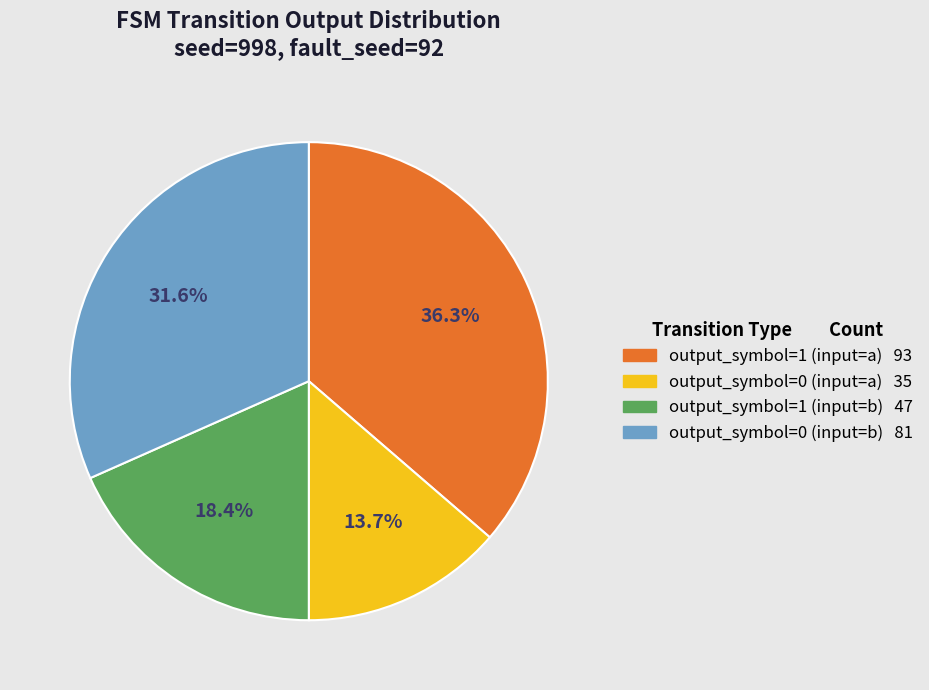

Which has a higher value, output_symbol=1 (input=b) or output_symbol=1 (input=a)?

output_symbol=1 (input=a)